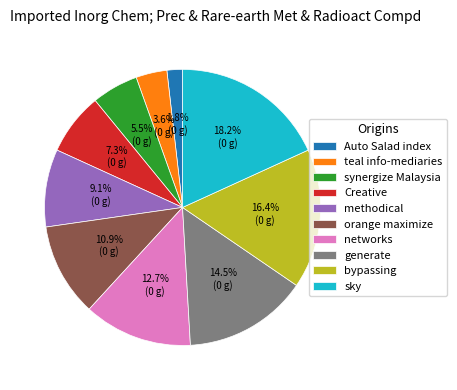

To the nearest percent, what portion does orange maximize represent?

11%